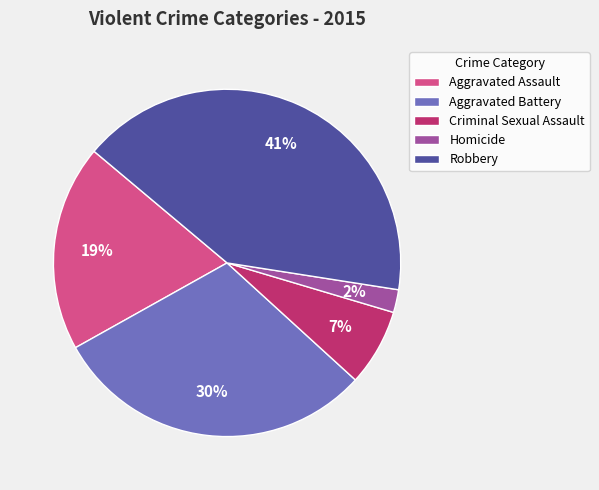

Is there any slice that represents more than half of the pie?

No